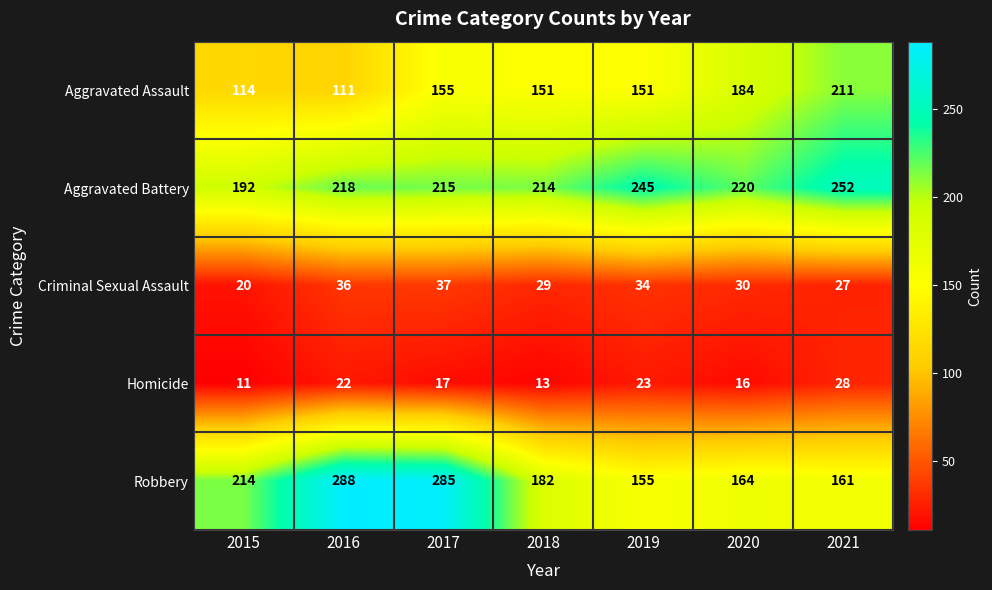

What is the spread (max minus min) of values at 2021?

225